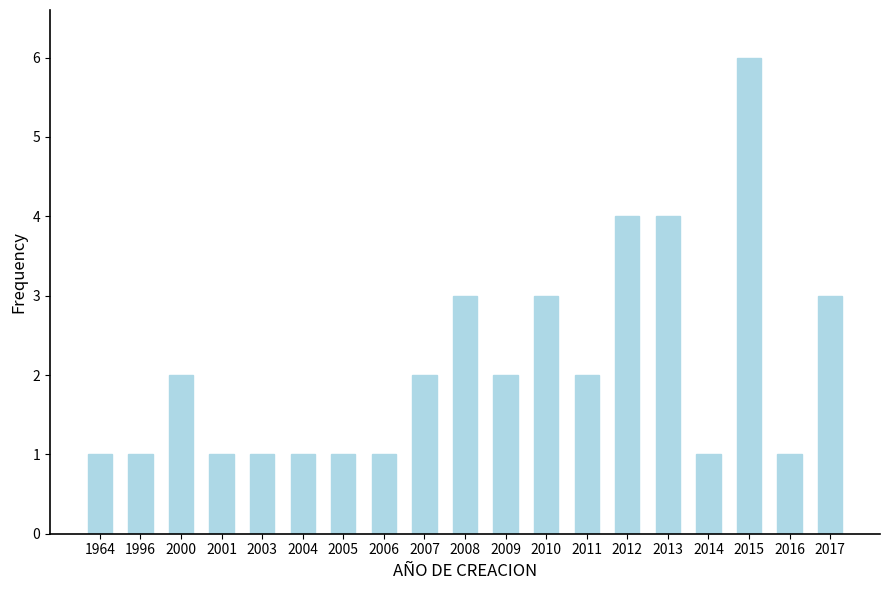

Reading right to left, extract all data points from this chart.

3	1	6	1	4	4	2	3	2	3	2	1	1	1	1	1	2	1	1